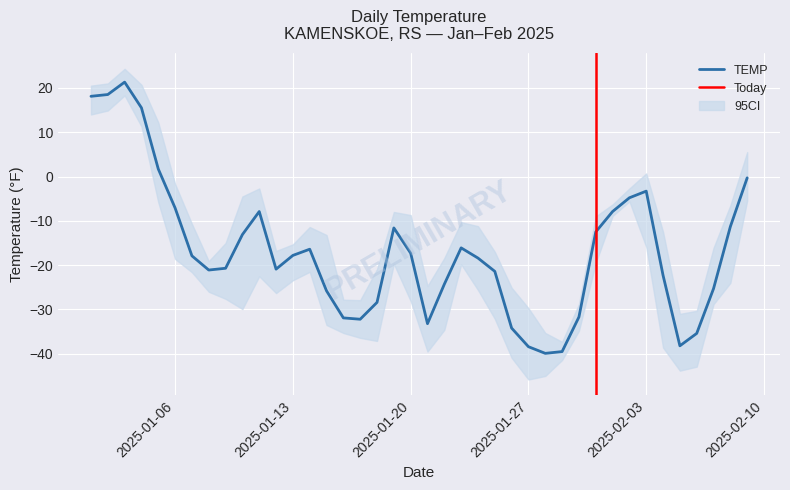

At which category does MIN reach its first local valley?

2025-01-10